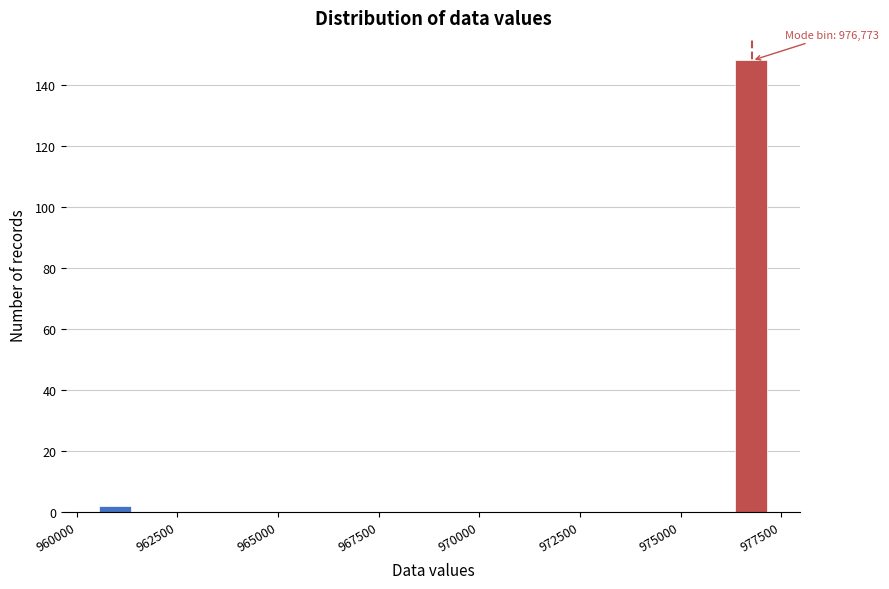

Read against the x-axis, roughly where is the centre of the tallest bar?

977000